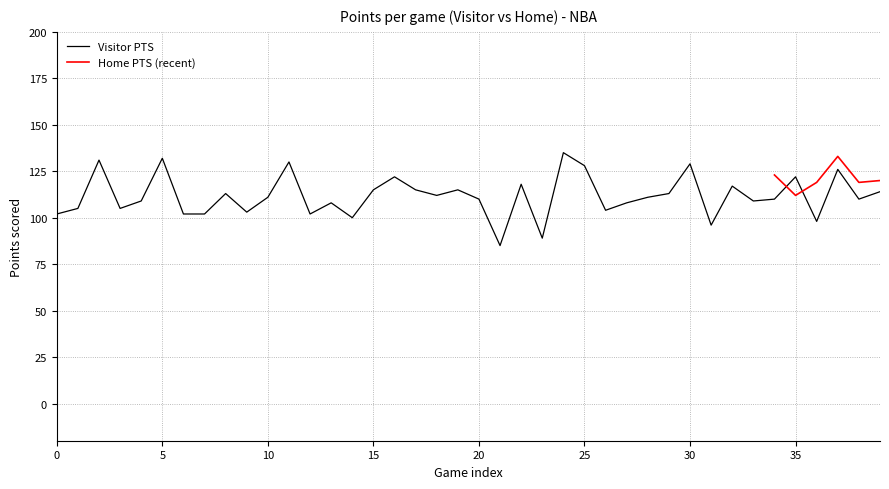

At which category does the data reach its first local peak?

2